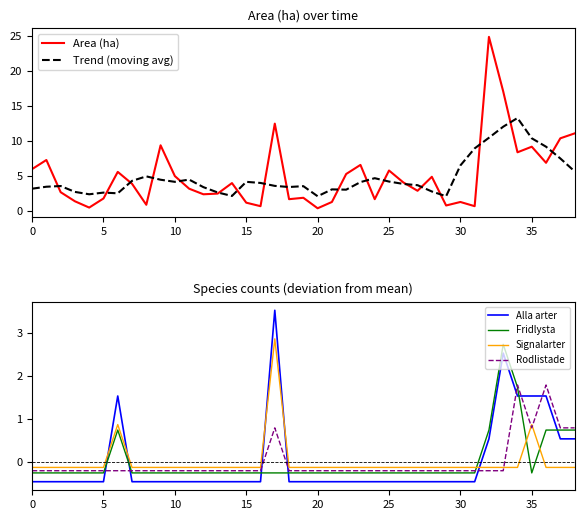

True or false: Alla arter and Rodlistade cross at least once.

True